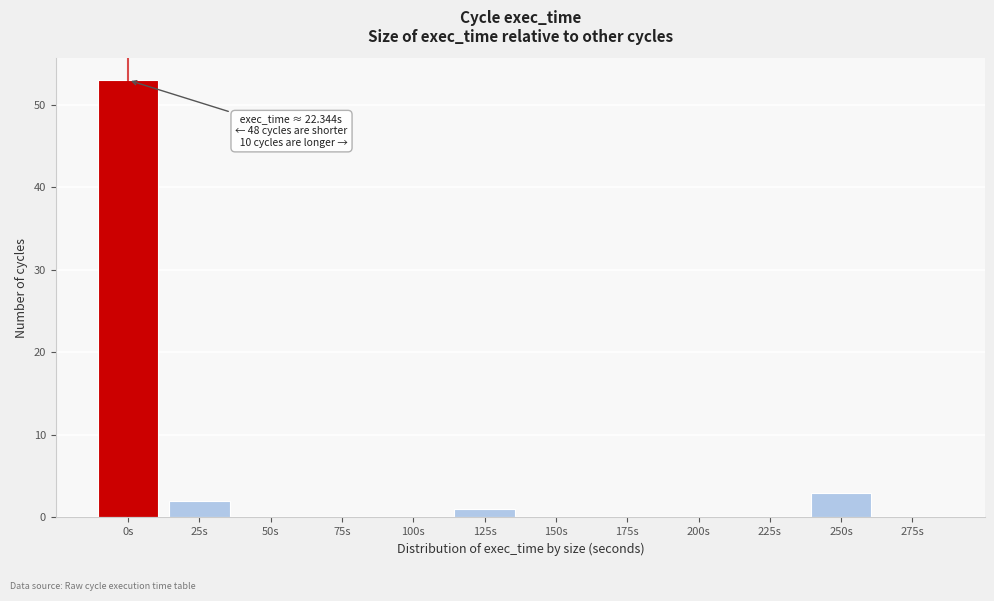

Reading left to right, transcribe all the data shown in this chart.

0s=53	25s=2	50s=0	75s=0	100s=0	125s=1	150s=0	175s=0	200s=0	225s=0	250s=3	275s=0